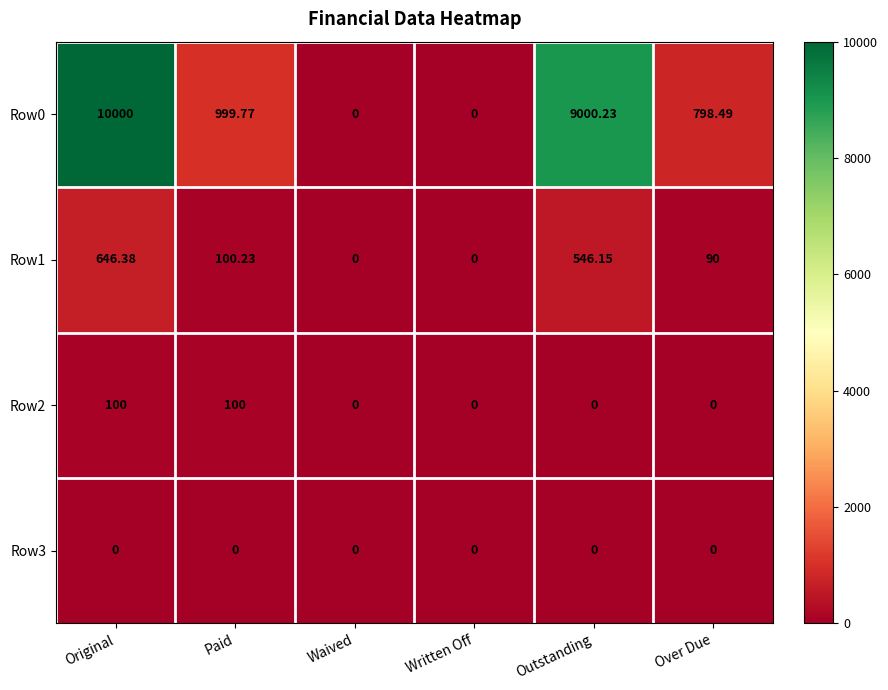

At which category does the chart reach its peak across all series?

Original